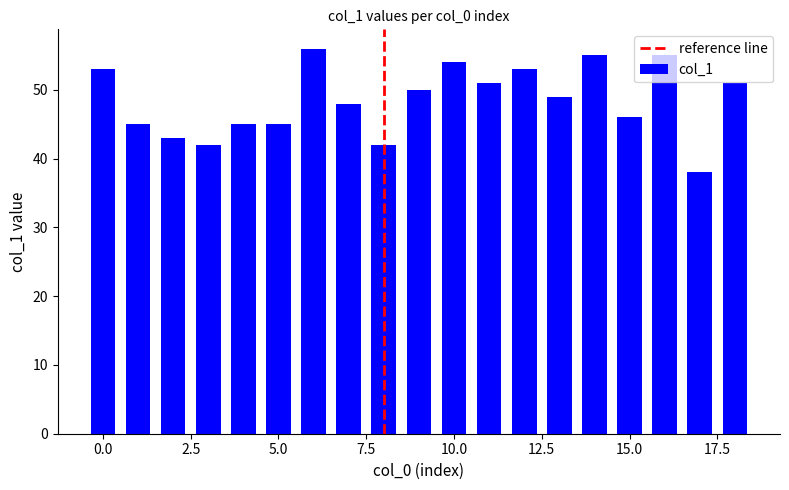

What is the sum of all values?

921